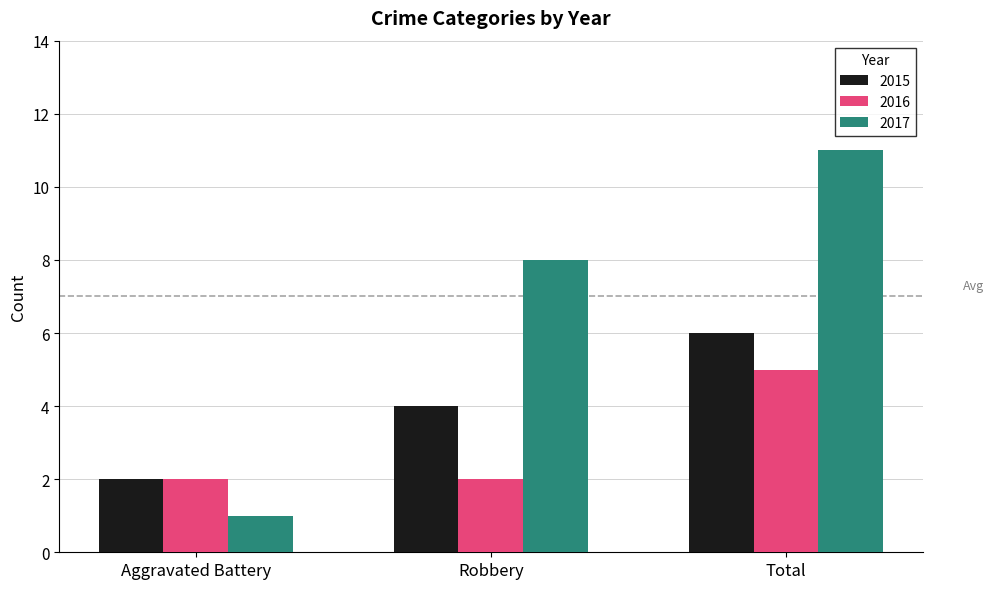

What is the sum of the 2016 values at Total and Aggravated Battery?

7